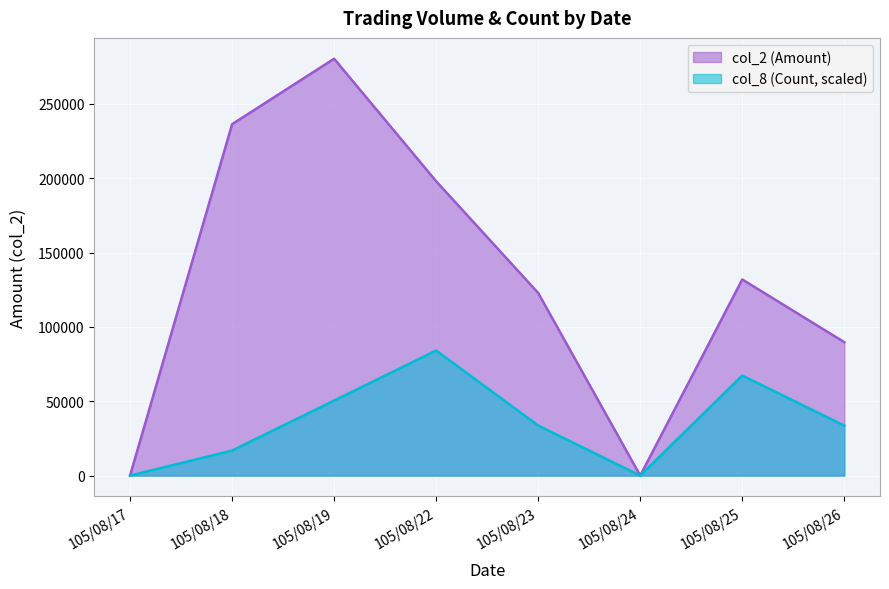

At which label does col_2 (Amount) reach its minimum?

105/08/17